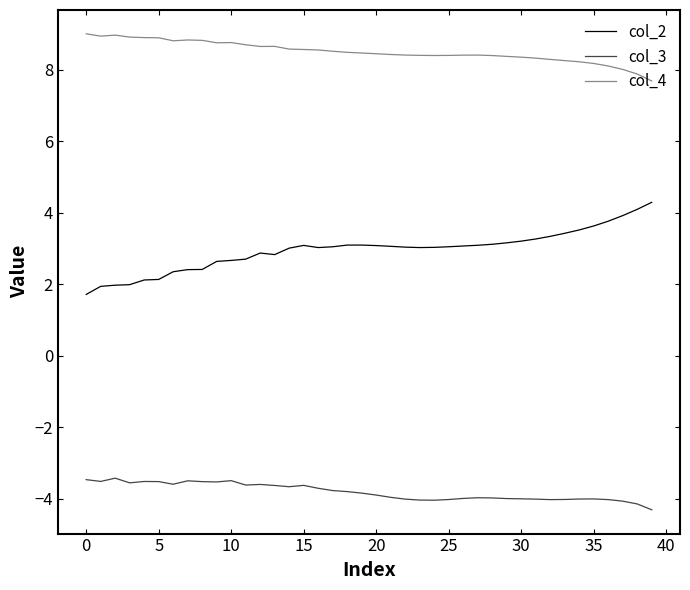

What is the minimum value shown in the chart?

-4.3